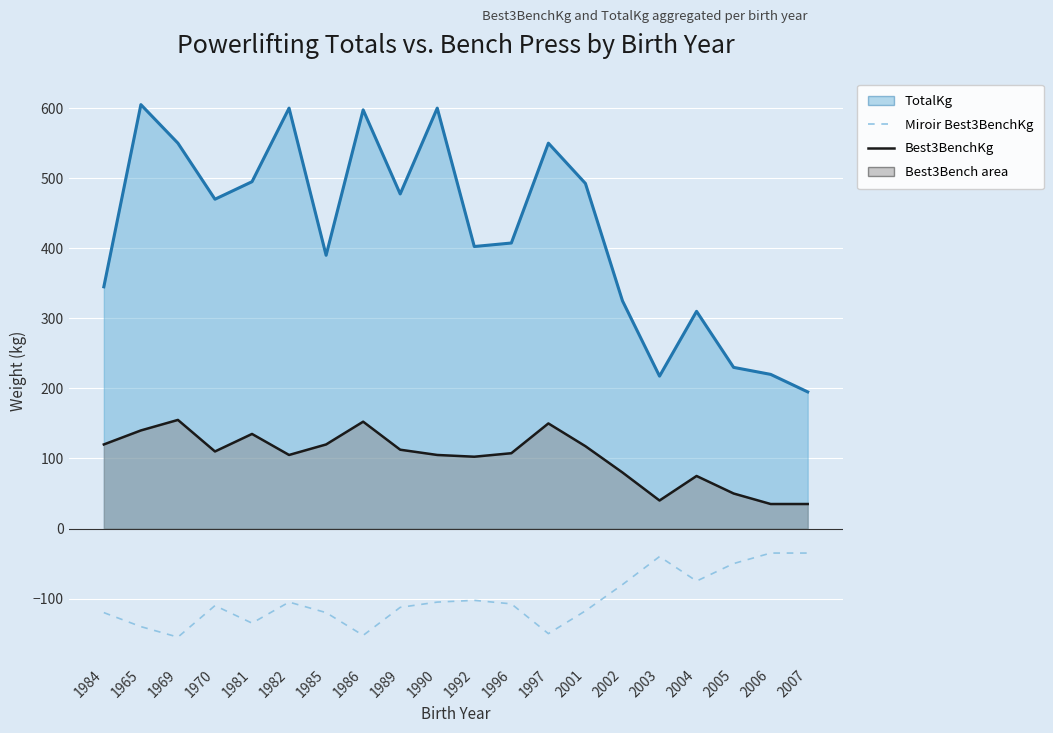

What is the difference between the Miroir Best3BenchKg values at 1986 and 1997?

2.5